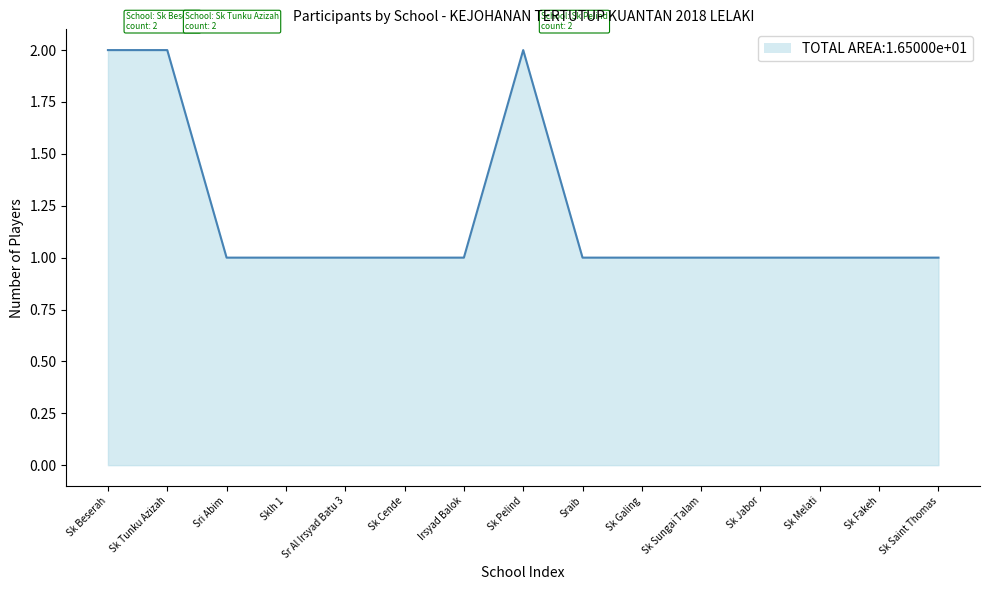

What position from the left is Irsyad Balok?

7